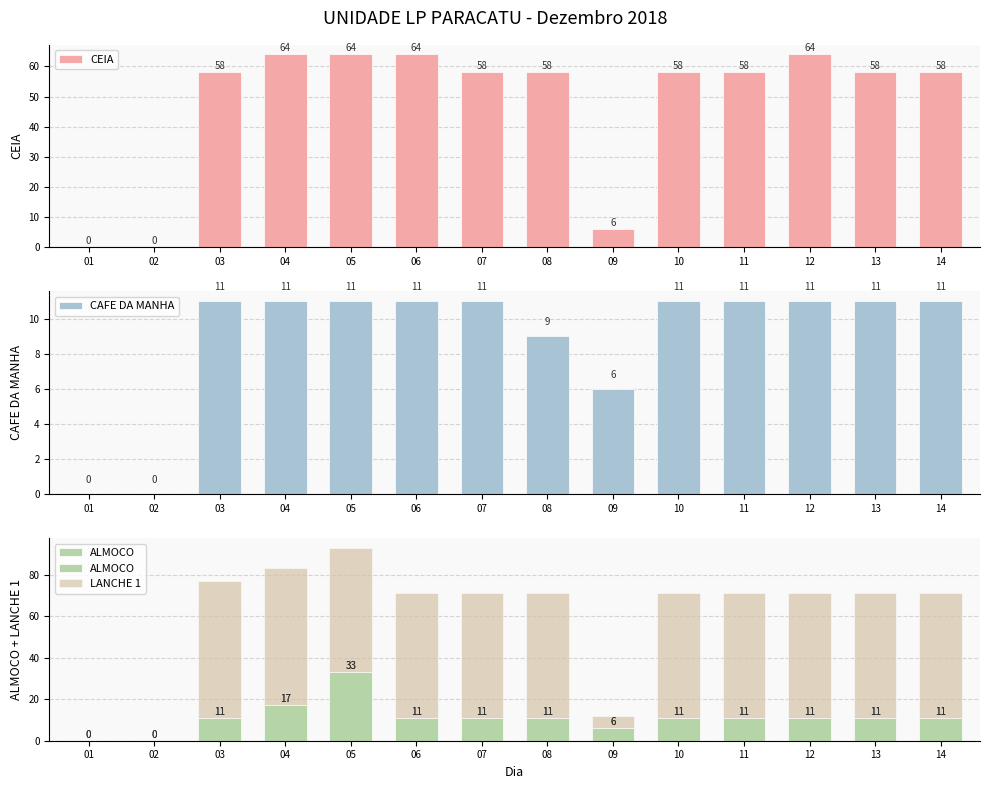

What is the total value across all series at 06?

146